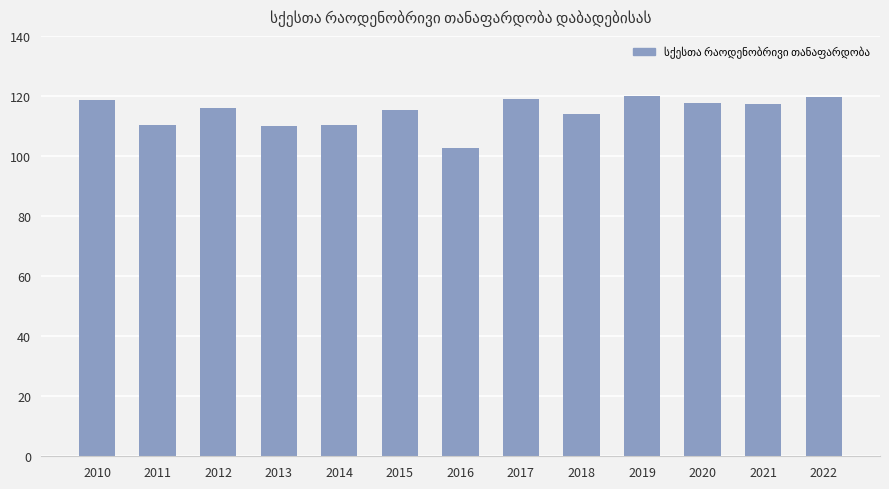

The chart shows a value of 208.9 at 2012. True or false?

False